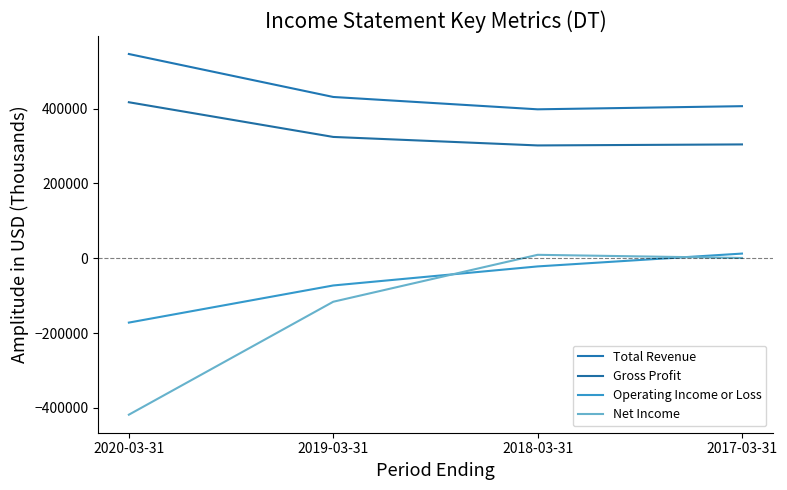

What is the label of the 4th point from the right?

2020-03-31